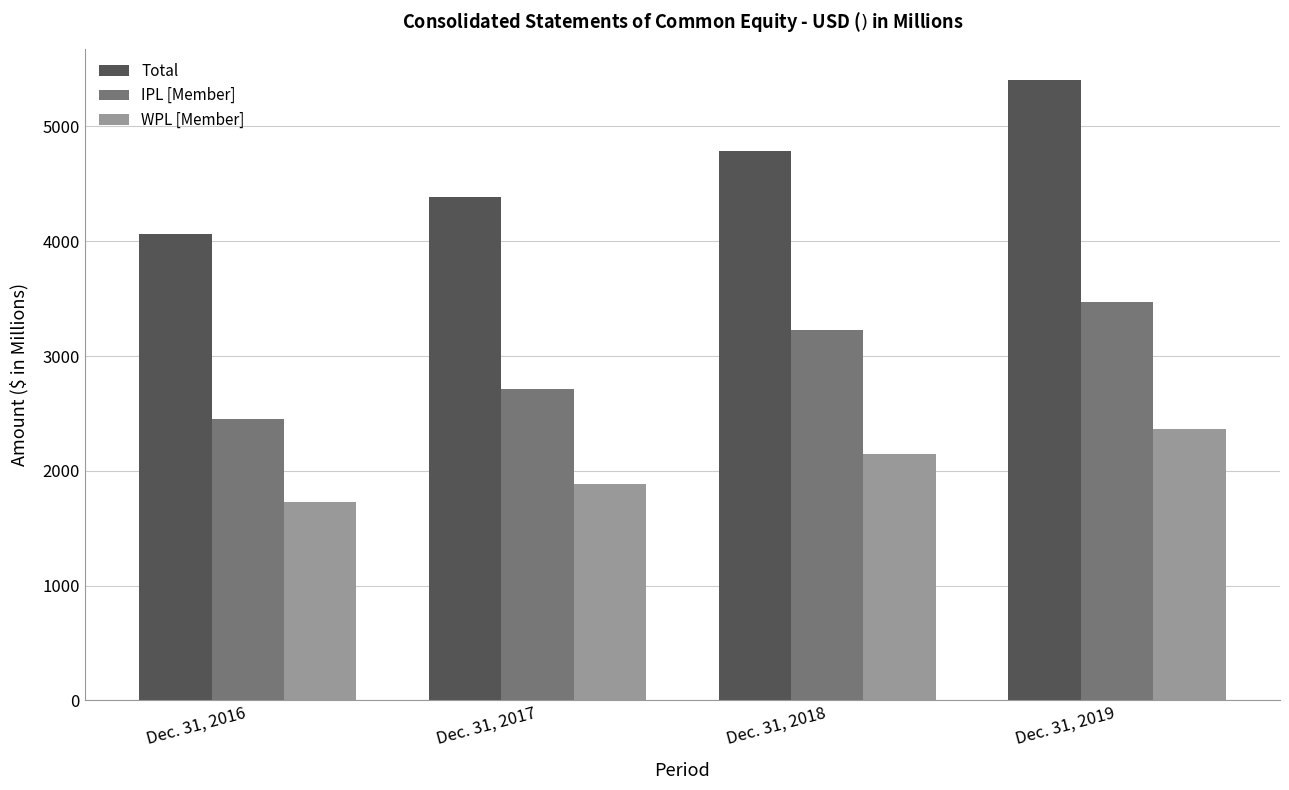

Between Dec. 31, 2016 and Dec. 31, 2018, which series saw the biggest shift?

IPL [Member]